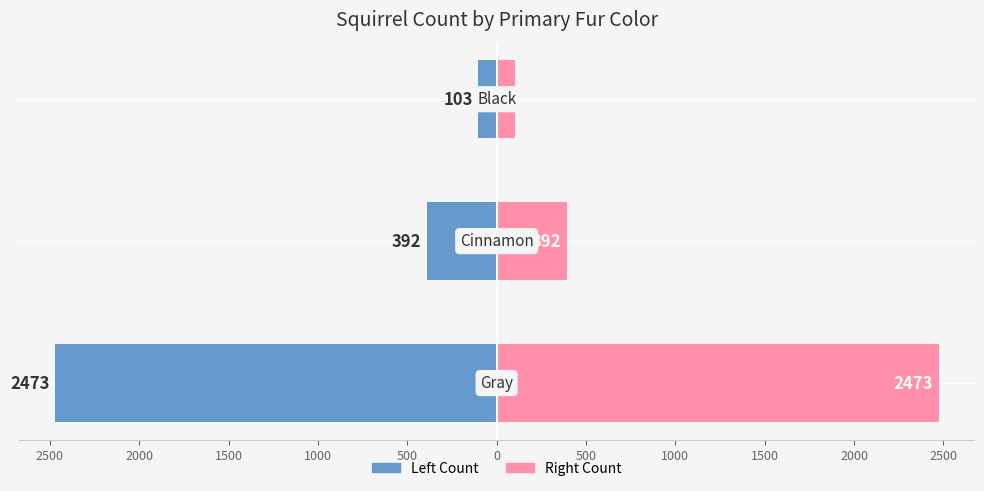

The chart shows a value of -140 at 1000. True or false?

False